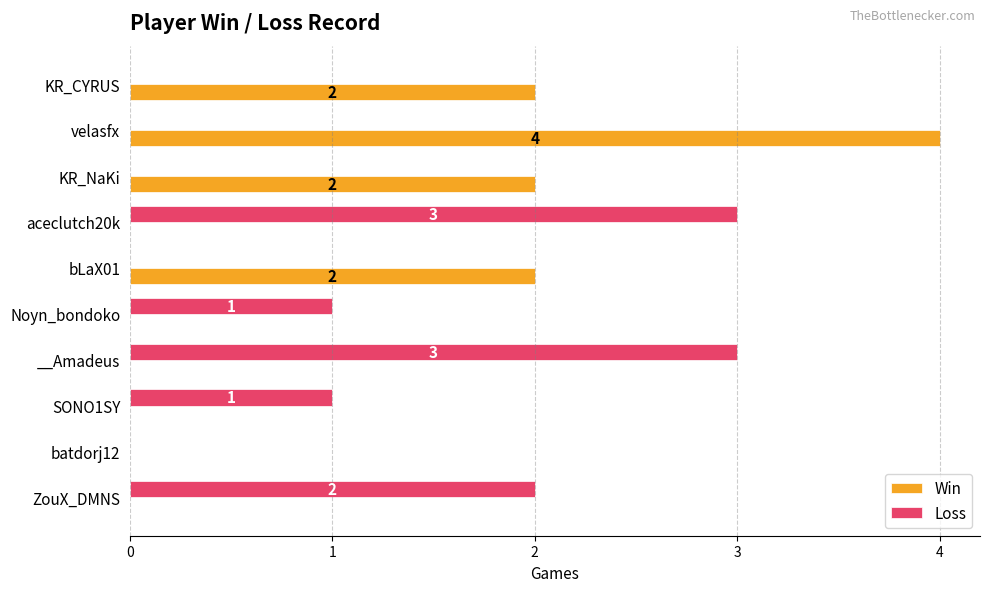

Between SONO1SY and batdorj12, which series saw the biggest shift?

Loss